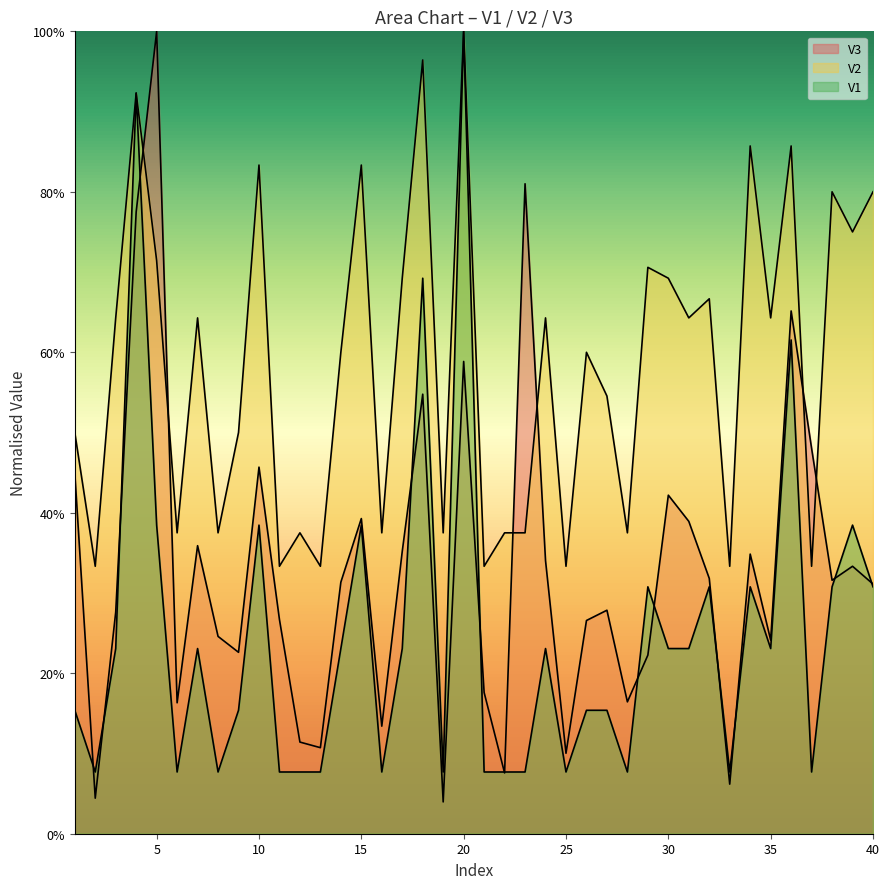

Rank the categories by V3 value from lowest to highest.

19, 2, 33, 22, 25, 13, 12, 16, 6, 28, 21, 29, 9, 35, 8, 26, 11, 3, 27, 40, 14, 38, 32, 39, 24, 34, 17, 7, 31, 15, 30, 1, 10, 37, 18, 20, 36, 4, 23, 5